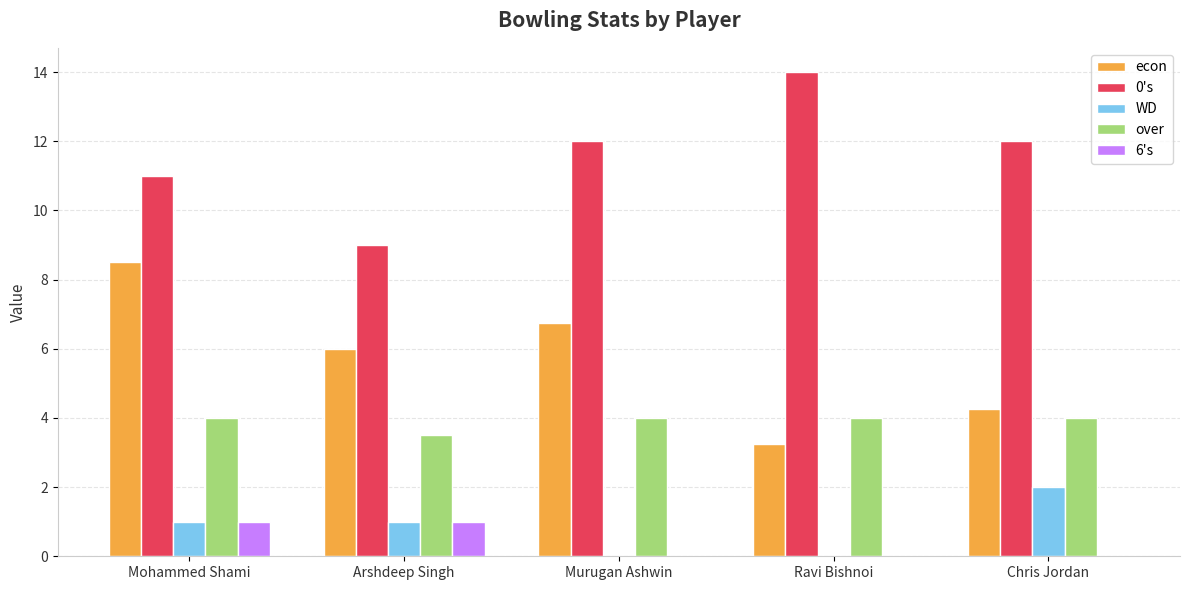

What is the maximum value shown in the chart?

14.0